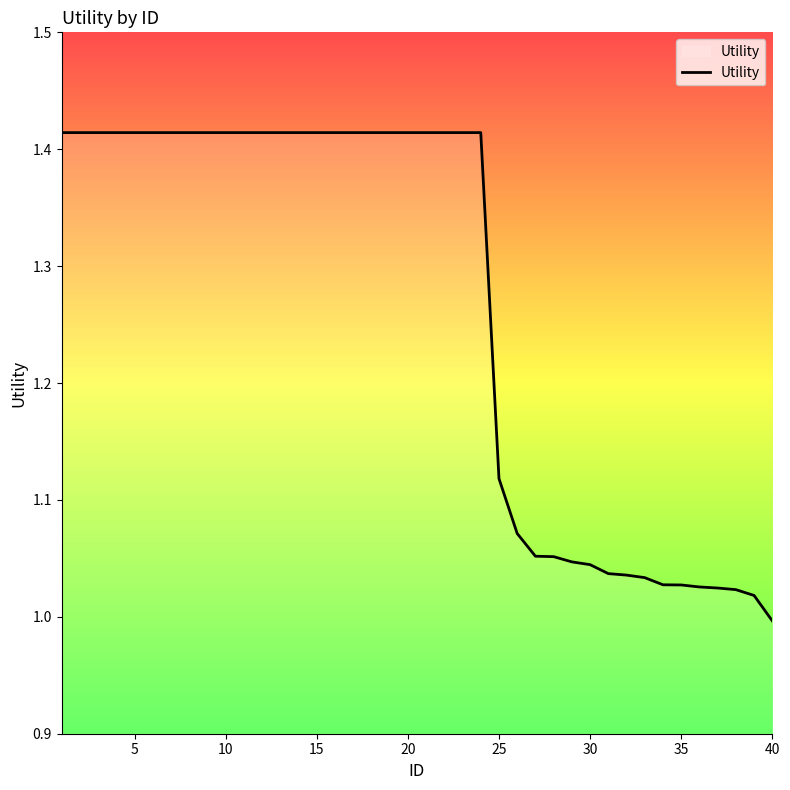

What is the difference between the maximum and minimum values?

0.4